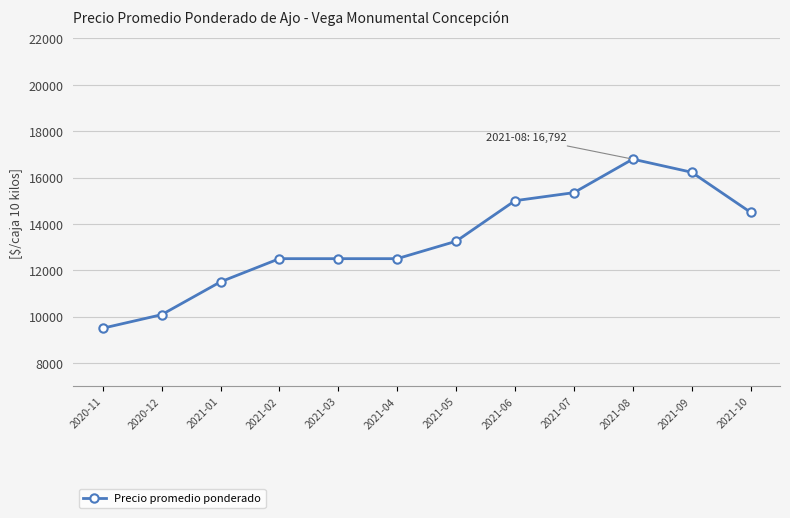

Is it true that the value at 2021-07 is 20167.2?

False